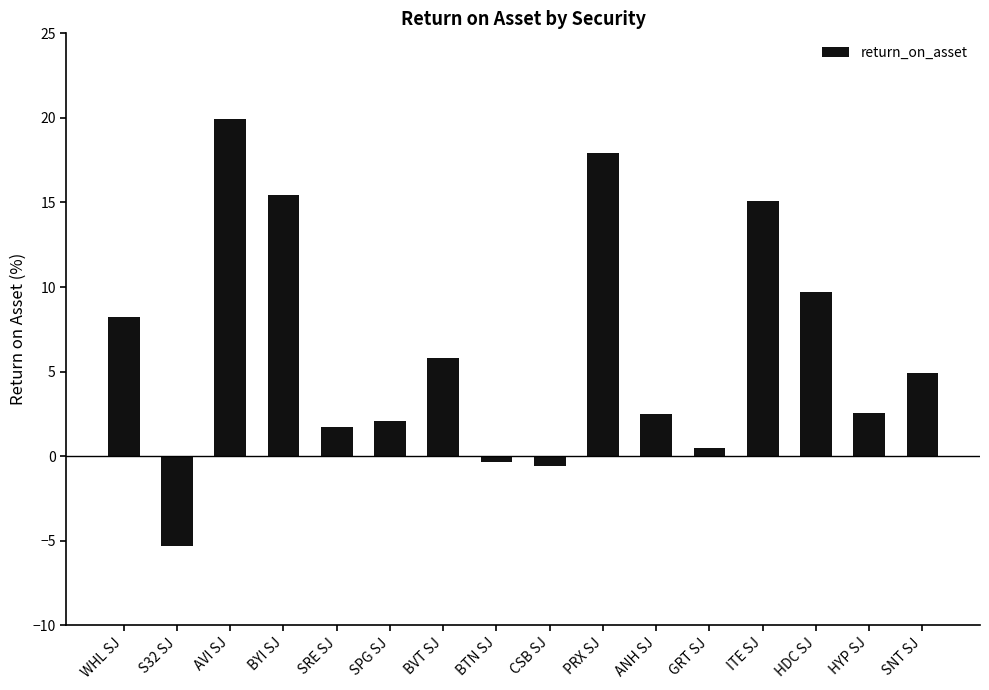

What is the value of the 1st bar from the left?

8.2